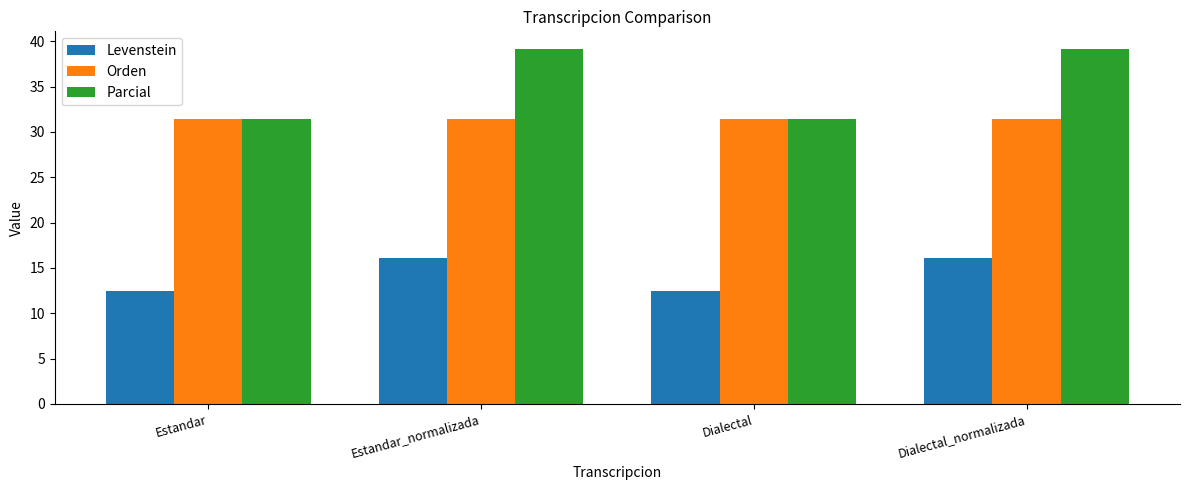

Reading left to right, what are all the values shown in this chart?

Levenstein: Estandar=12.5	Estandar_normalizada=16.1	Dialectal=12.5	Dialectal_normalizada=16.1
Orden: Estandar=31.4	Estandar_normalizada=31.4	Dialectal=31.4	Dialectal_normalizada=31.4
Parcial: Estandar=31.4	Estandar_normalizada=39.1	Dialectal=31.4	Dialectal_normalizada=39.1